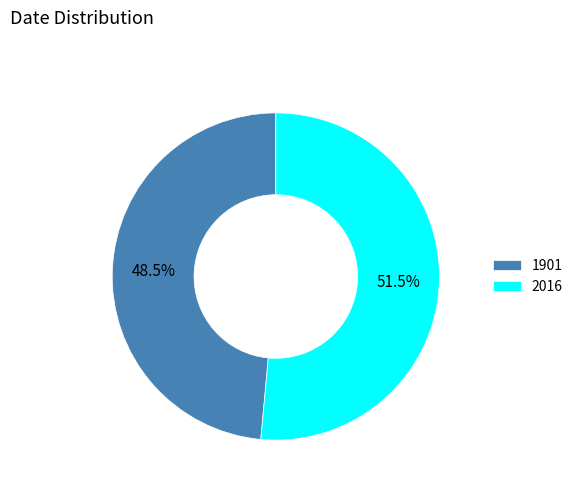

What is the largest slice in the pie chart?

2016